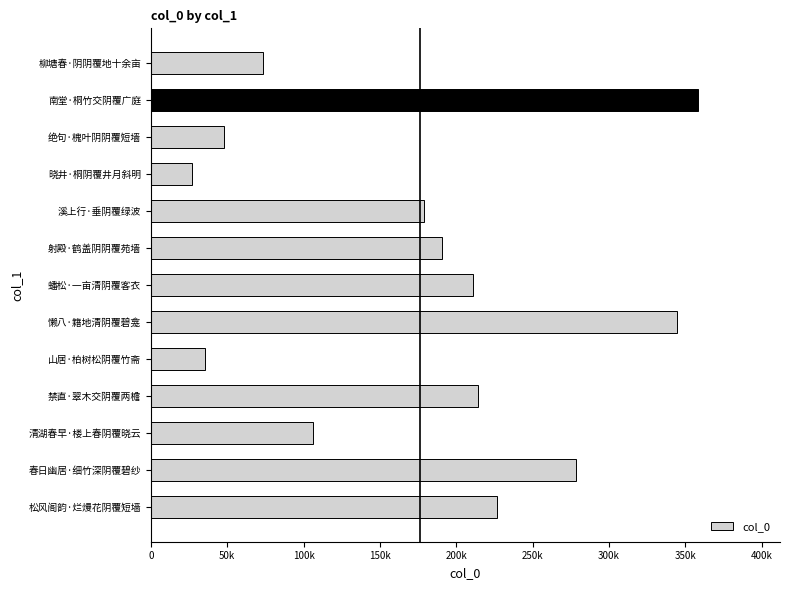

Which category has the lowest value across all series?

晓井·桐阴覆井月斜明